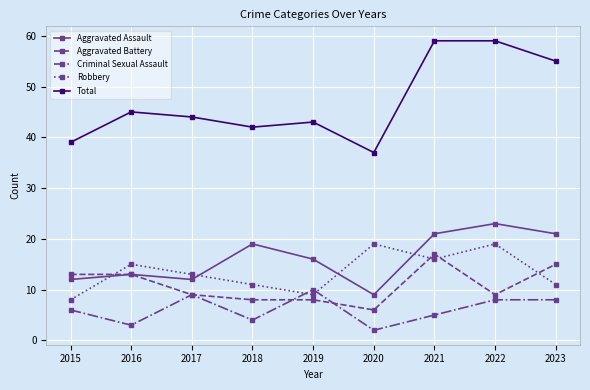

Rank the series by their maximum value, from highest to lowest.

Total, Aggravated Assault, Robbery, Aggravated Battery, Criminal Sexual Assault